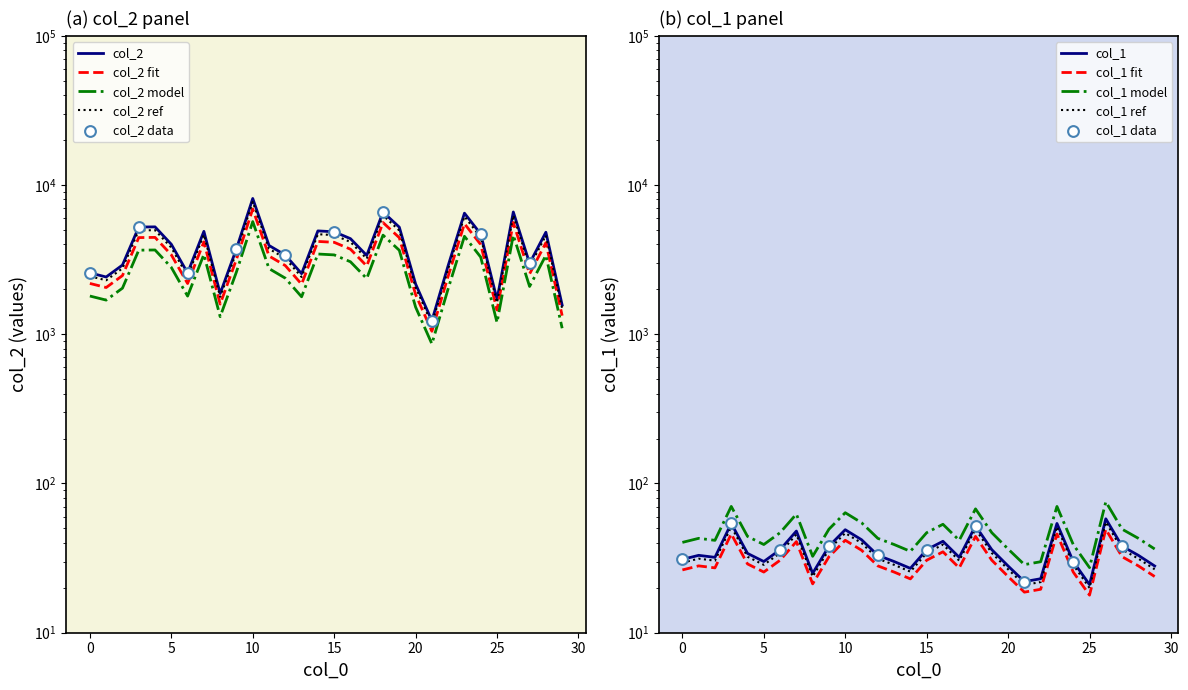

Which series contains the highest Y value?

col_2